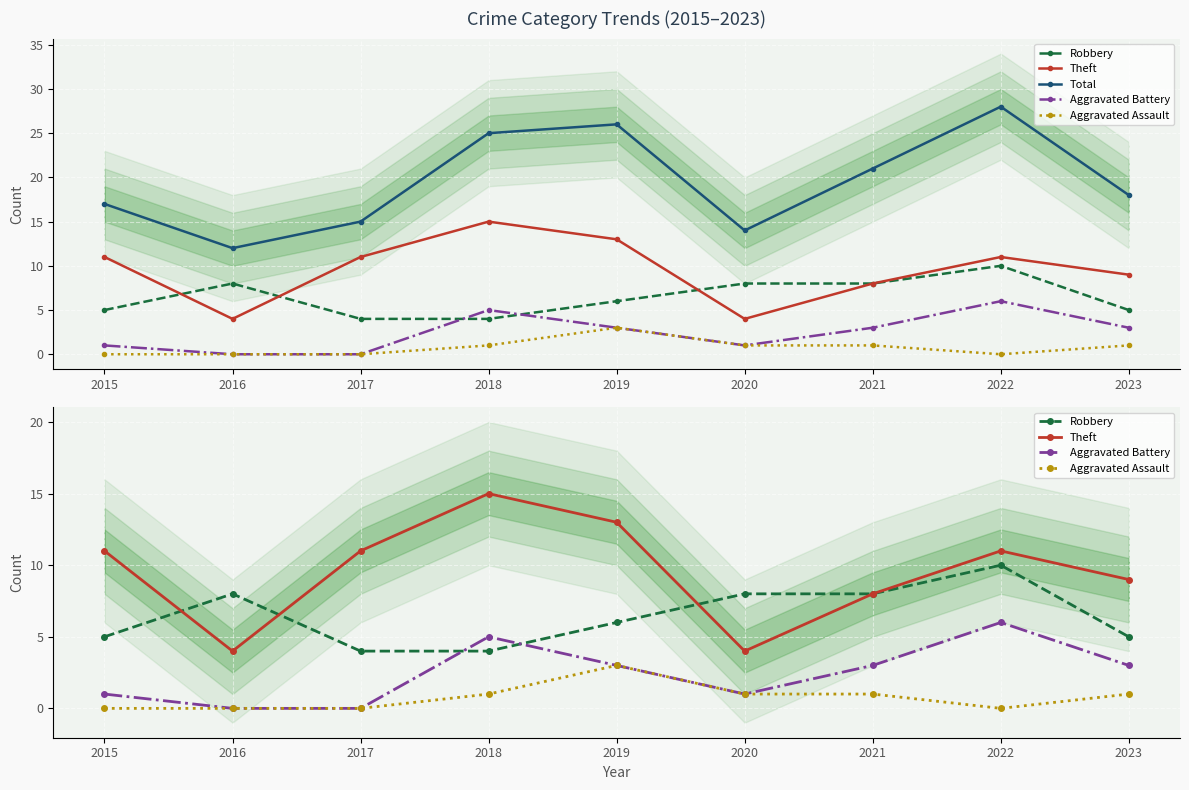

The value of Aggravated Battery at 2022 is 2. True or false?

False